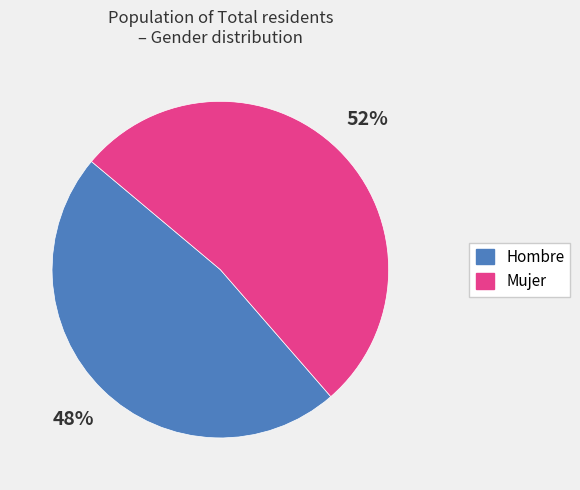

Rank the categories by value from lowest to highest.

Hombre, Mujer